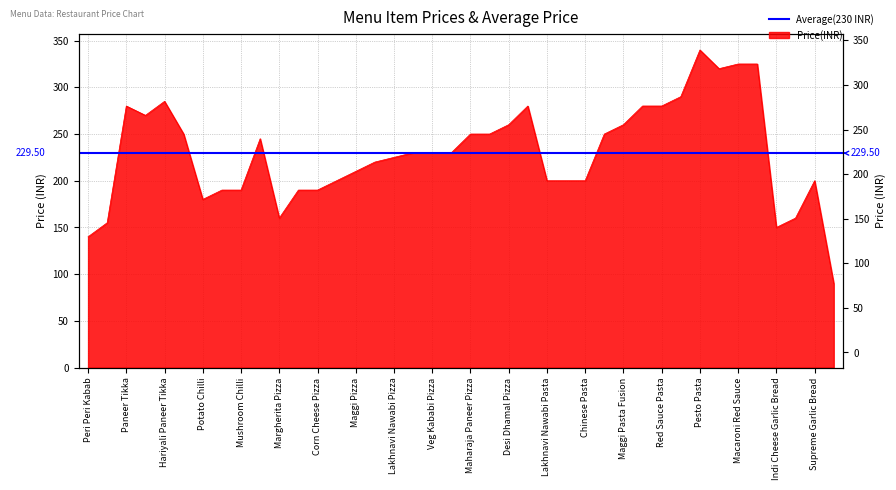

What is the change in value from Hariyali Paneer Tikka to Red Sauce Pasta?

-5